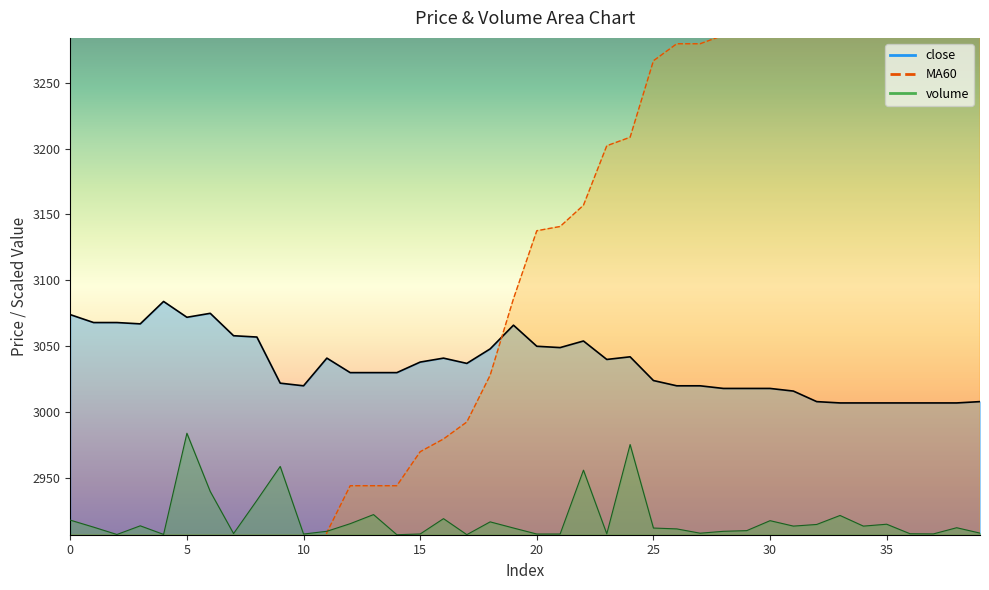

True or false: close and volume cross at least once.

False